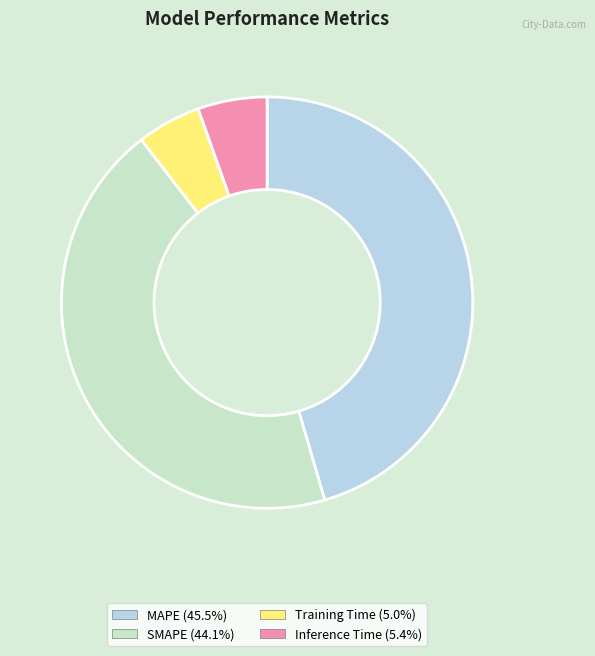

To the nearest percent, what is the average slice percentage?

25%